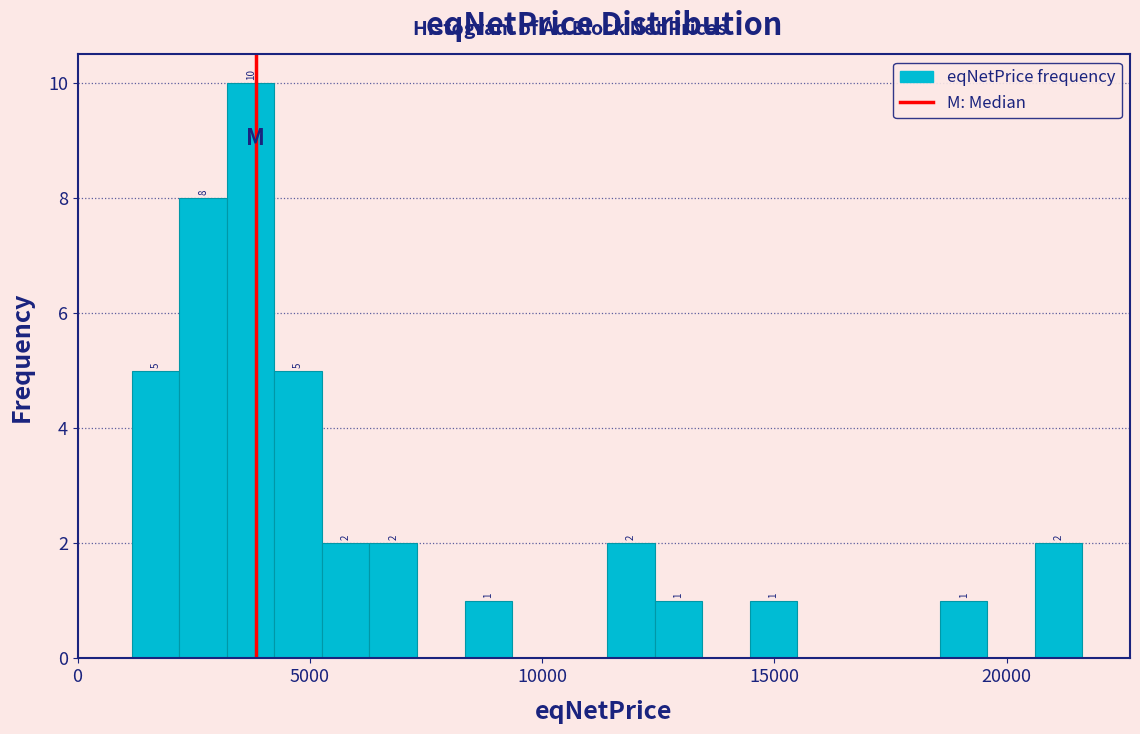

Around what value on the x-axis is the tallest bar? Give the approximate position of its centre, as read against the axis.

3500